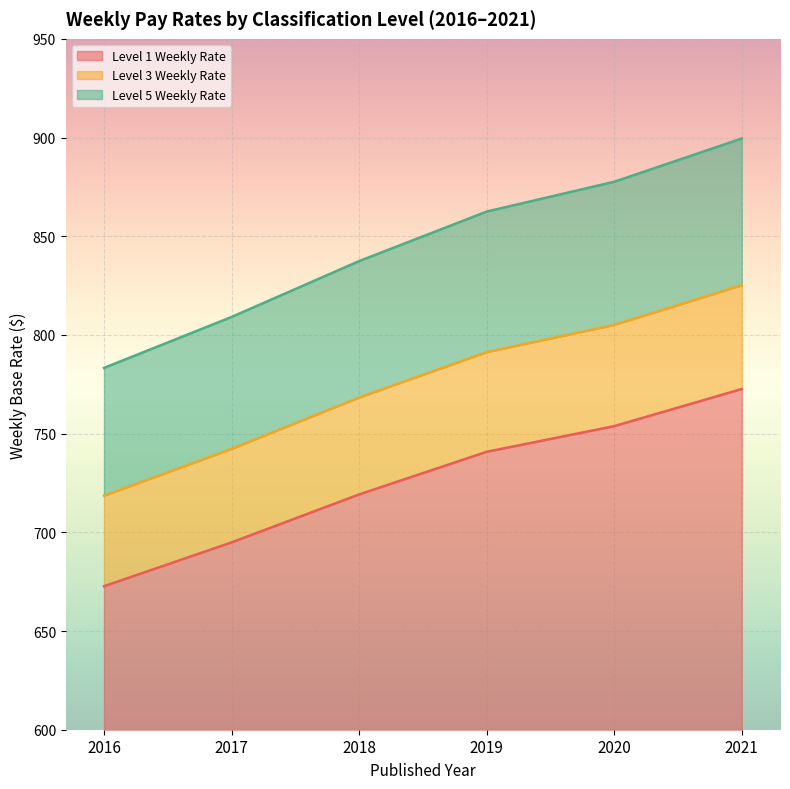

What is the sum of all Level 5 Weekly Rate values?

5069.4